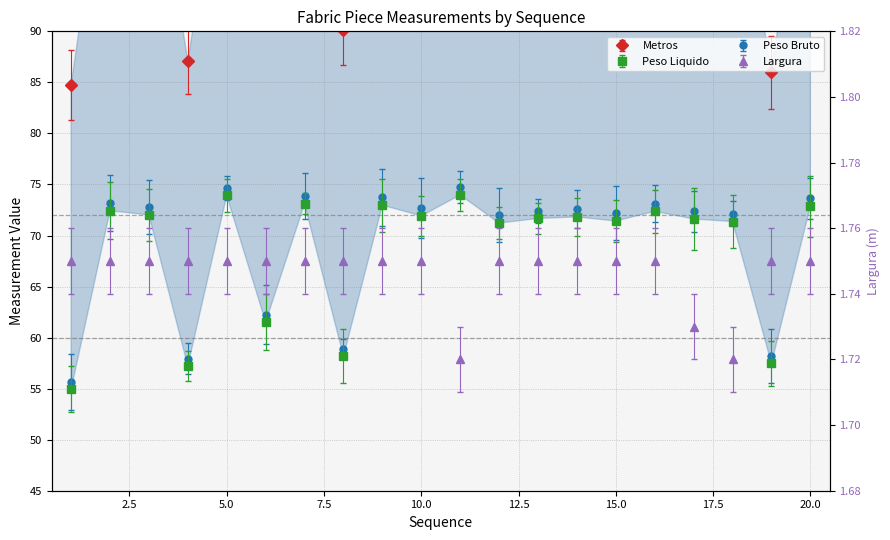

Count the number of categories in the chart.

20